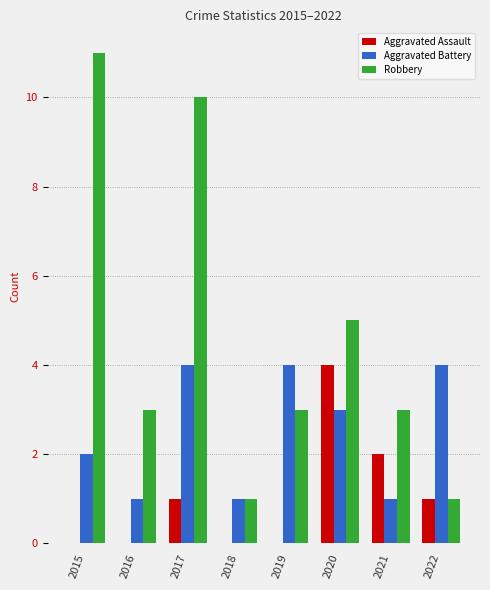

Where is Robbery nearest to the value 6?

2020